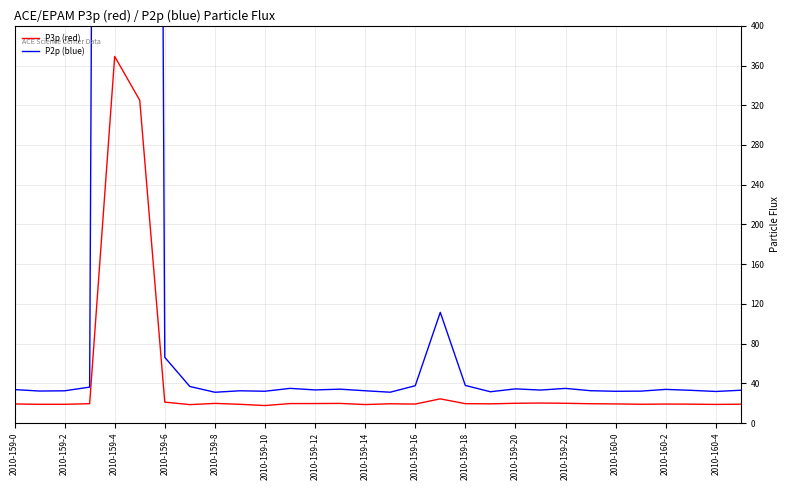

True or false: P3p (red) has a value of 18.6 at 2010-159-14.

True